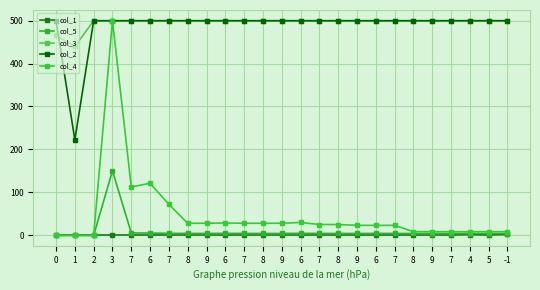

What are all the series names shown in the legend?

col_1, col_5, col_3, col_2, col_4